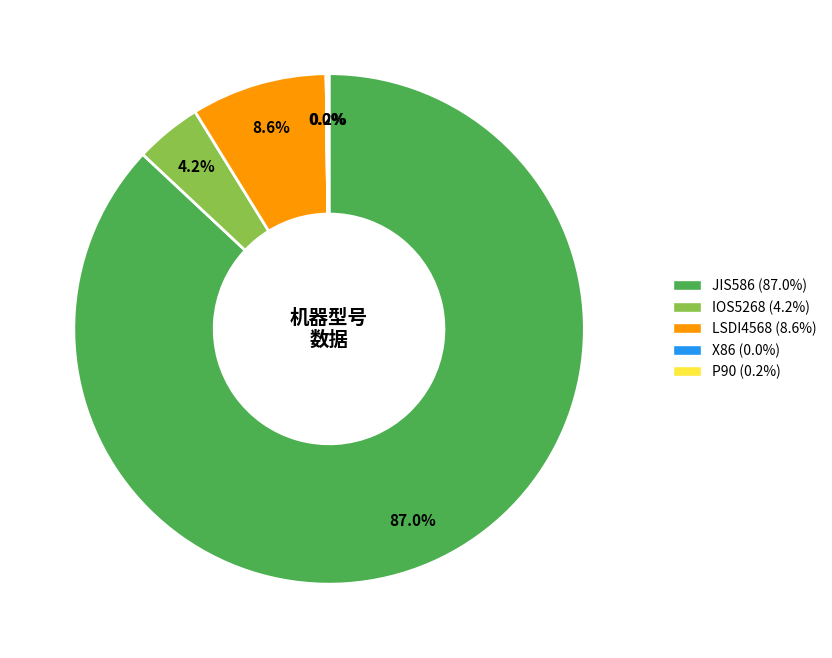

What is the total percentage of IOS5268 and JIS586?

91.2%